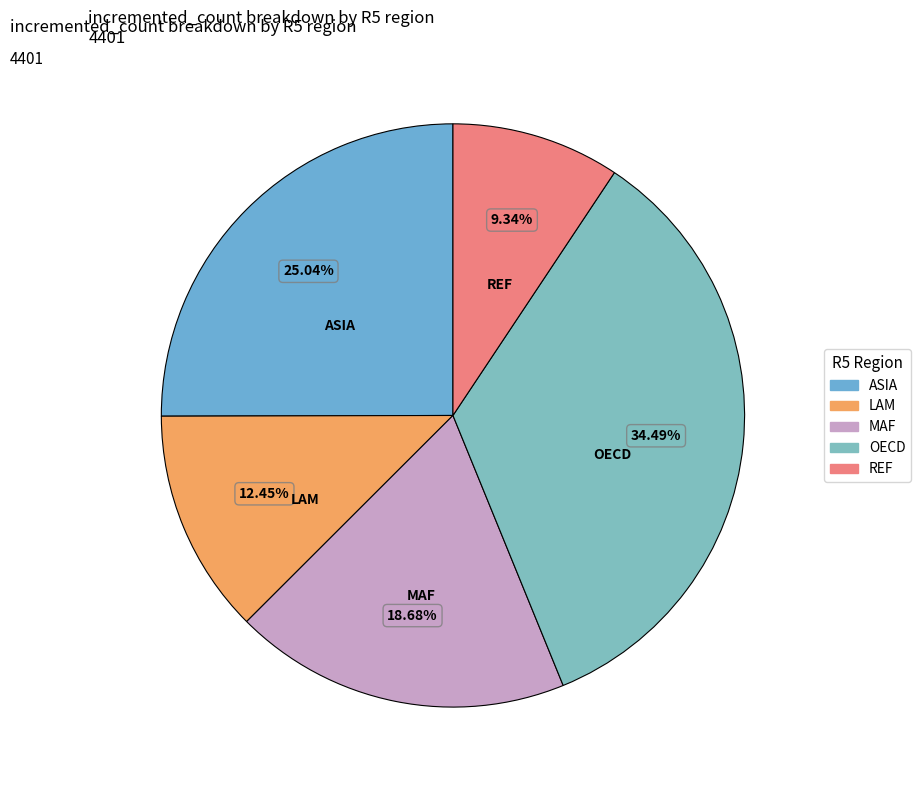

How many segments does this pie chart have?

5